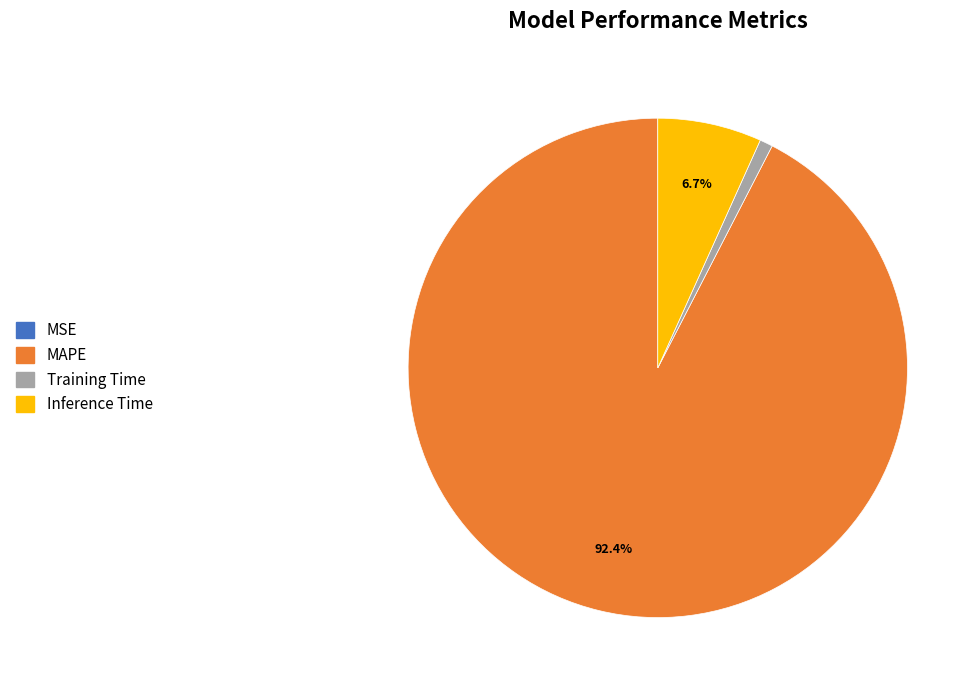

Which category has the biggest portion of the pie?

MAPE